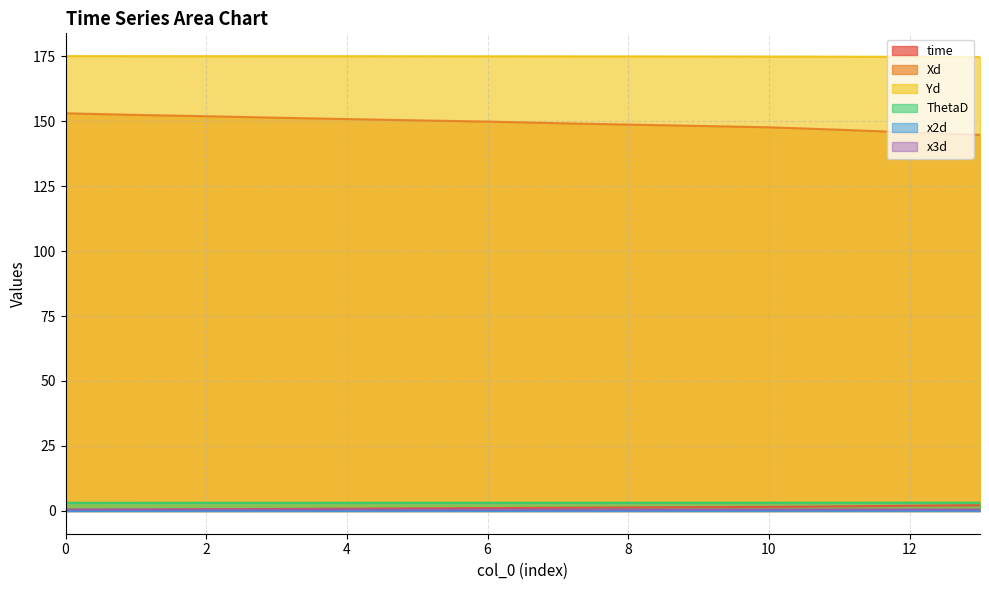

How many distinct data groups are displayed?

6